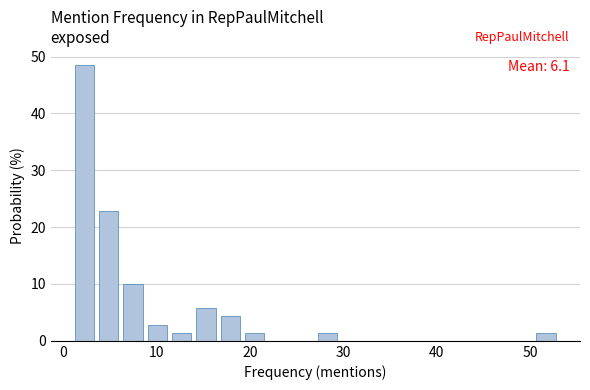

Around what value on the x-axis is the tallest bar? Give the approximate position of its centre, as read against the axis.

2